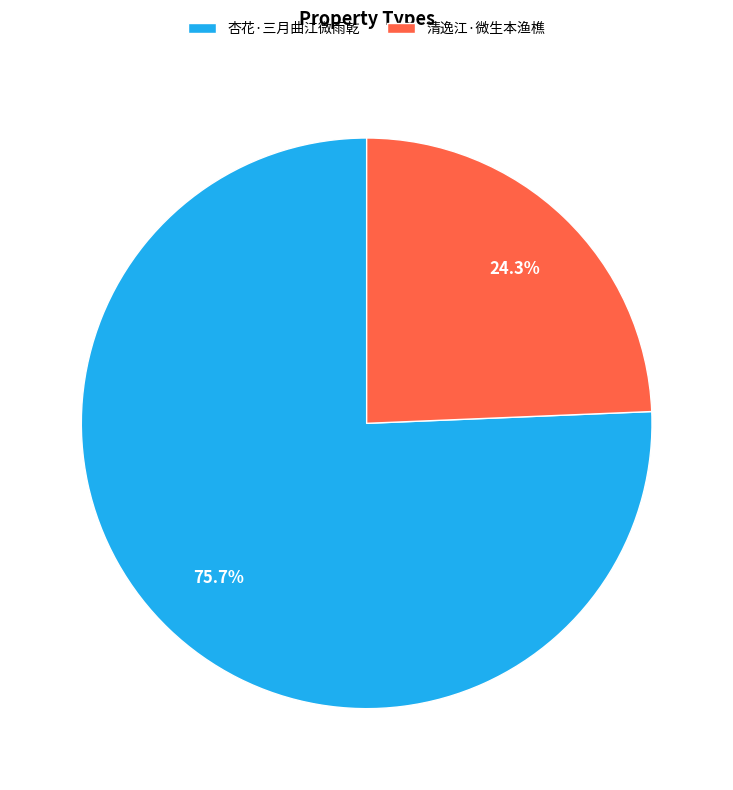

What is the majority slice?

杏花·三月曲江微雨乾